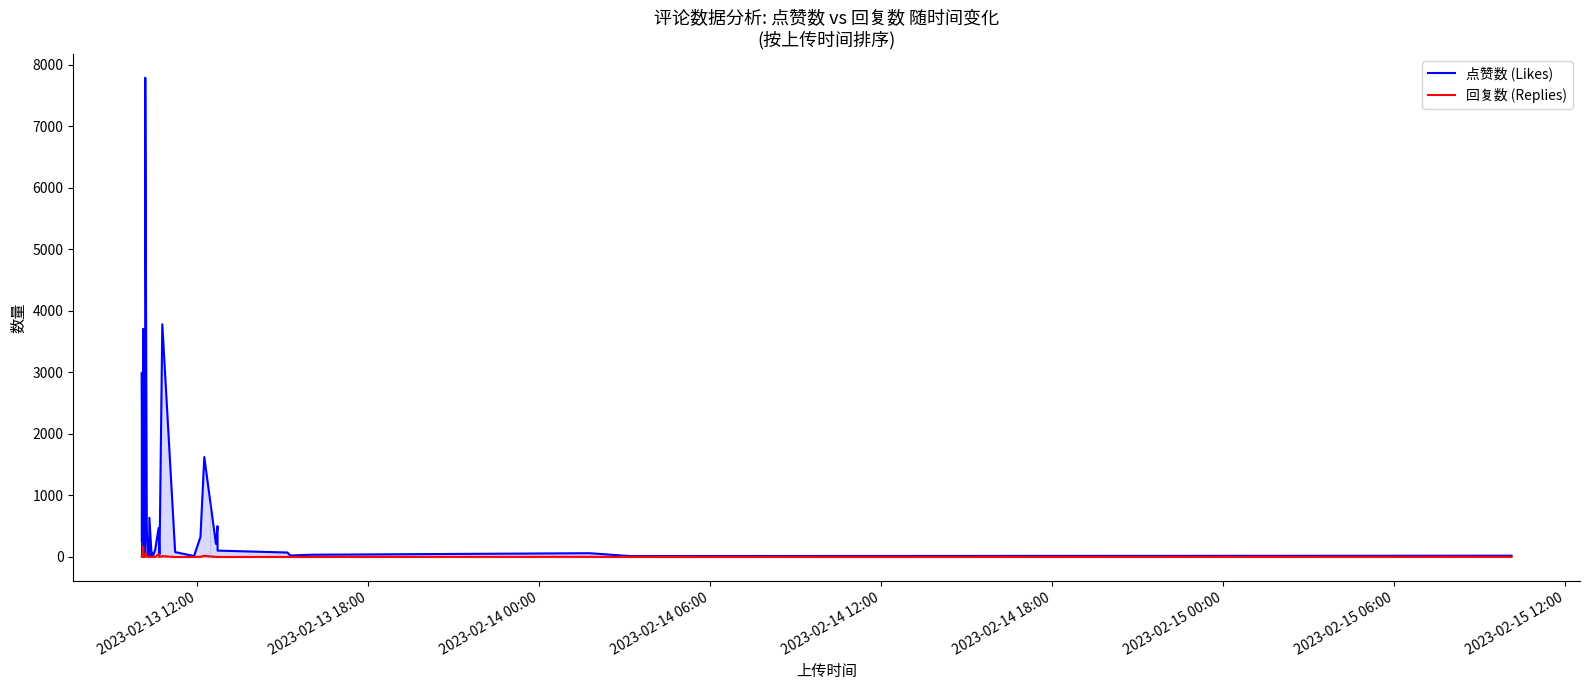

How many data points in 回复数 (Replies) are less than 3?

19